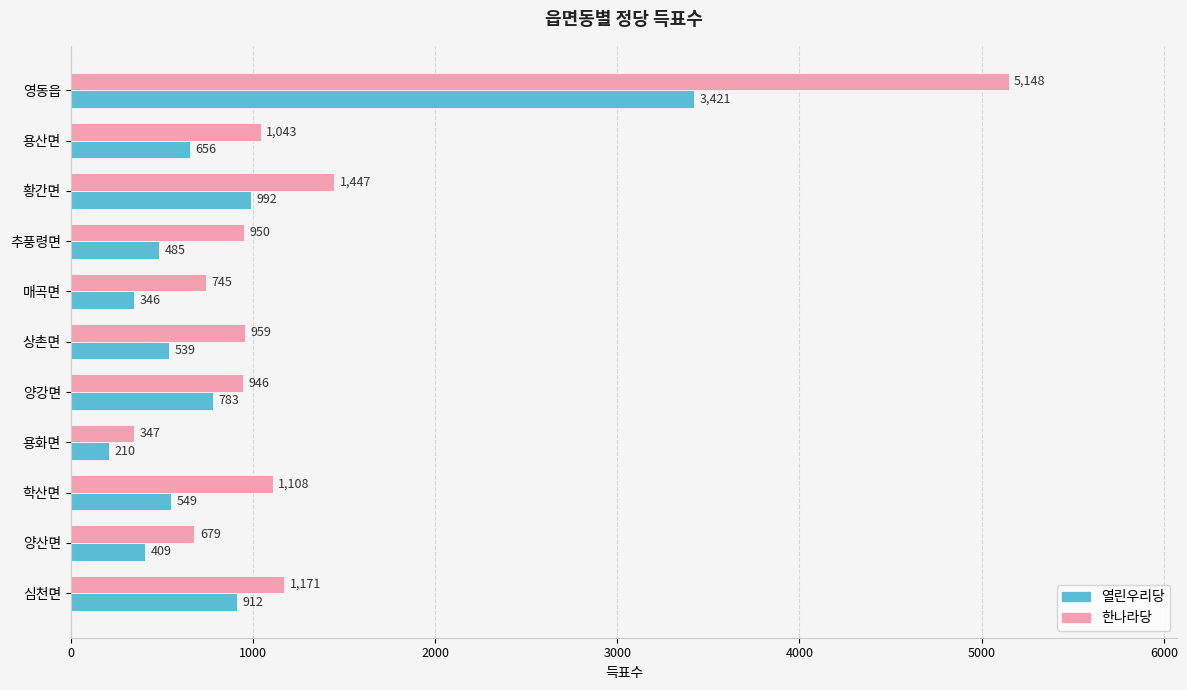

What is the difference between the maximum and minimum values in the 열린우리당 series?

3211